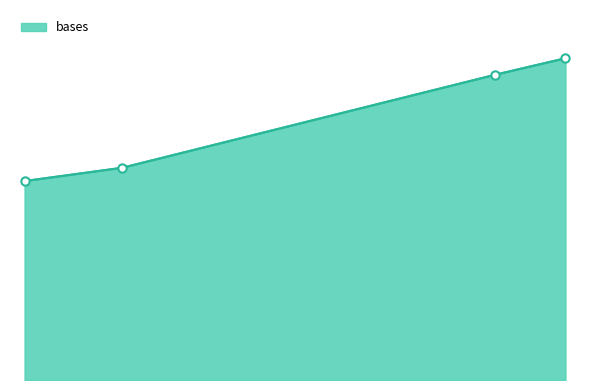

What is the difference between the second highest and second lowest values?

39691700